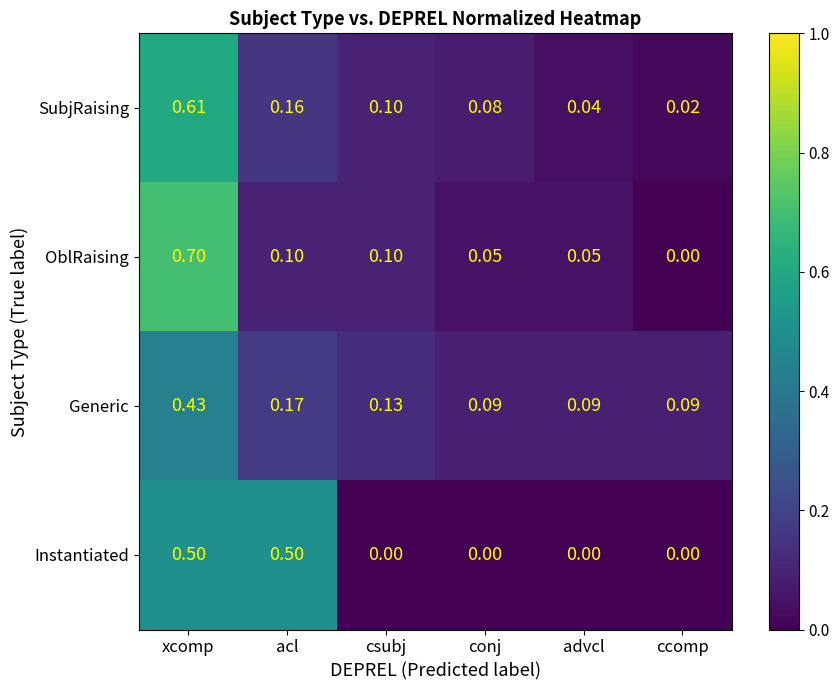

Which category has the highest value across all series?

xcomp